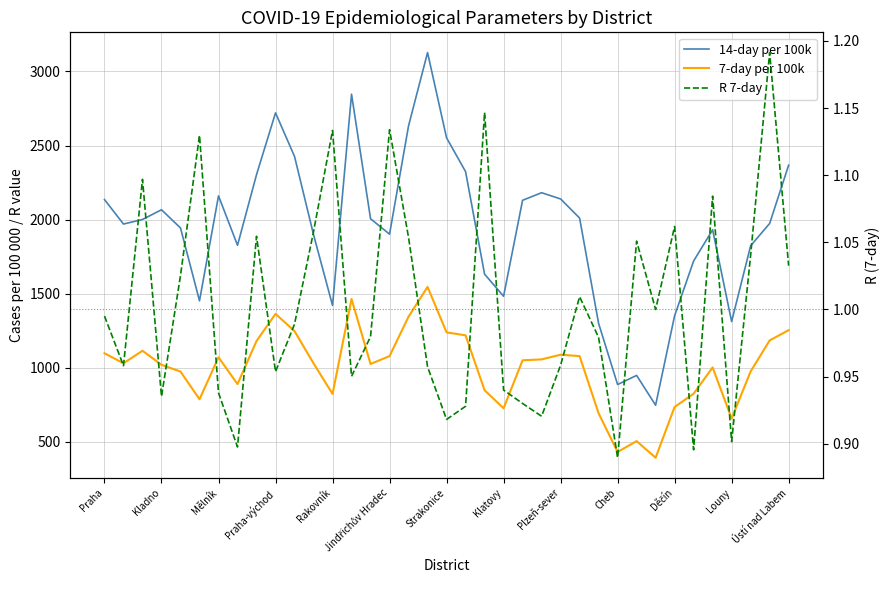

How many lines are shown in the chart?

3